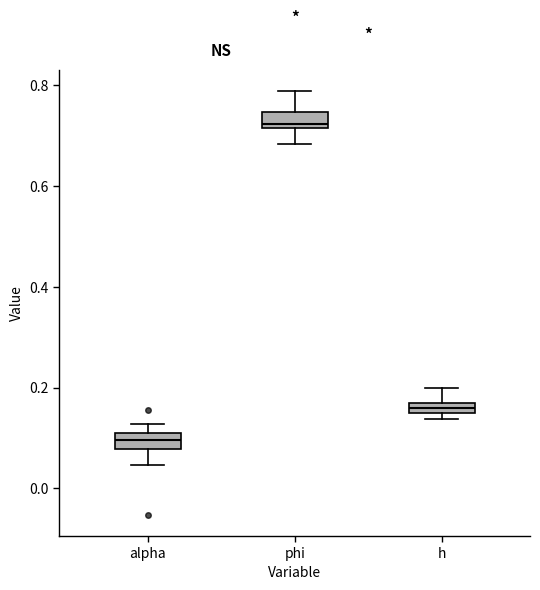

Where is the upper edge of the box for alpha on the y-axis? The values are not printed on the chart, so give them approximately, as read against the axis.

0.10